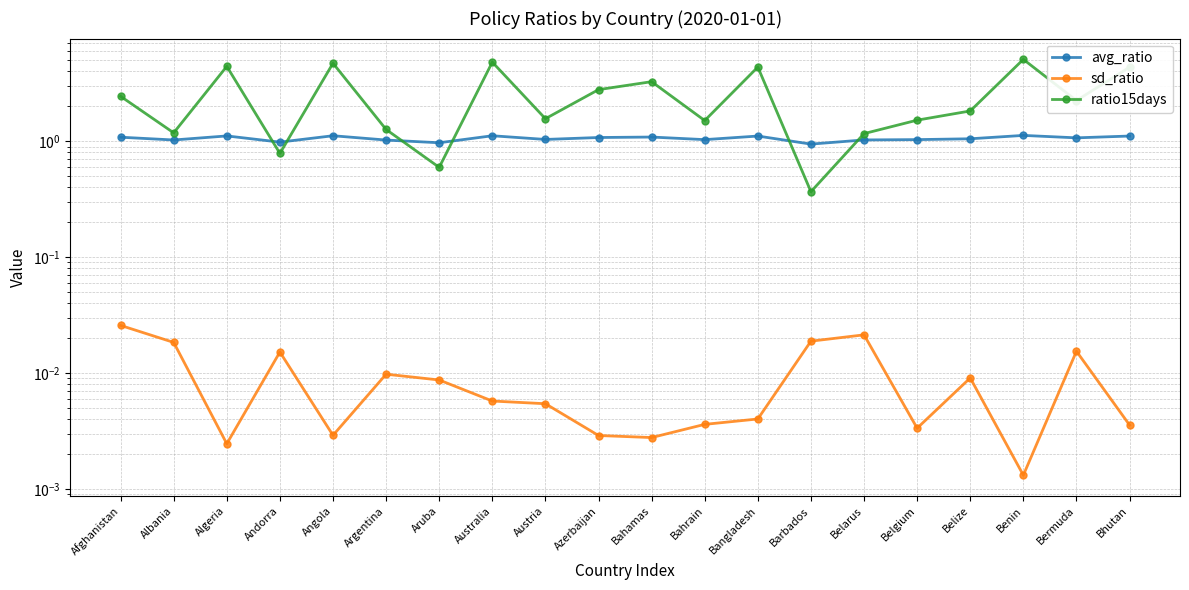

Which series ends up on top after the final intersection of avg_ratio and ratio15days?

ratio15days